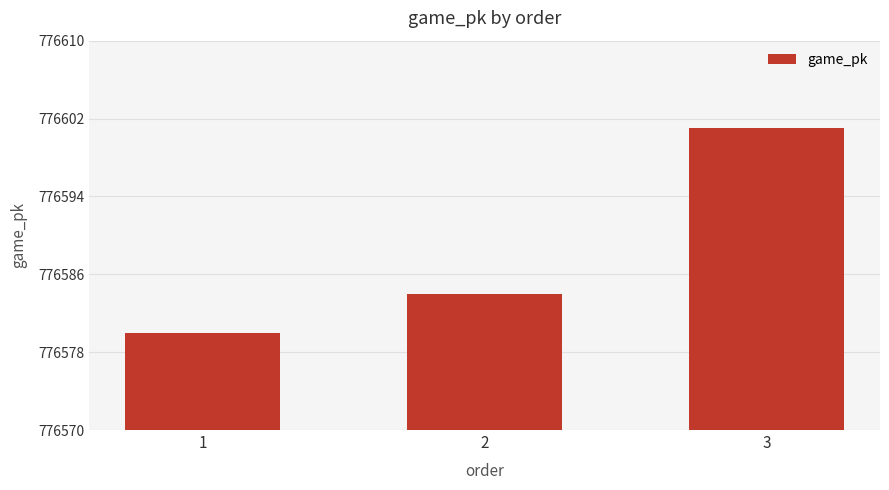

Reading left to right, extract all data points from this chart.

776580	776584	776601